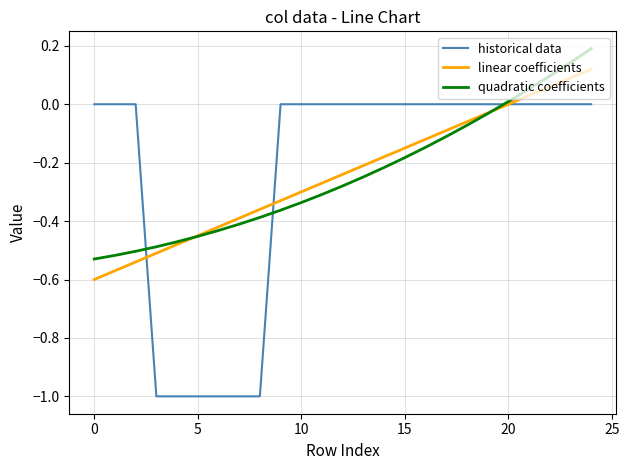

Which series has the widest spread of values?

historical data